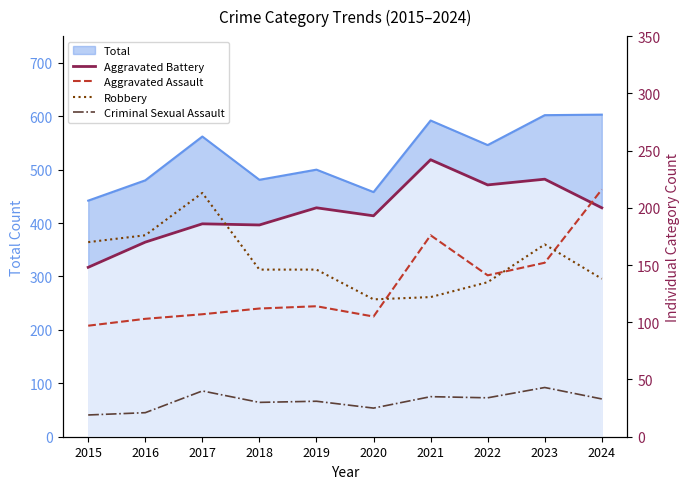

Rank the series at 2017 from lowest to highest value.

Criminal Sexual Assault, Aggravated Assault, Aggravated Battery, Robbery